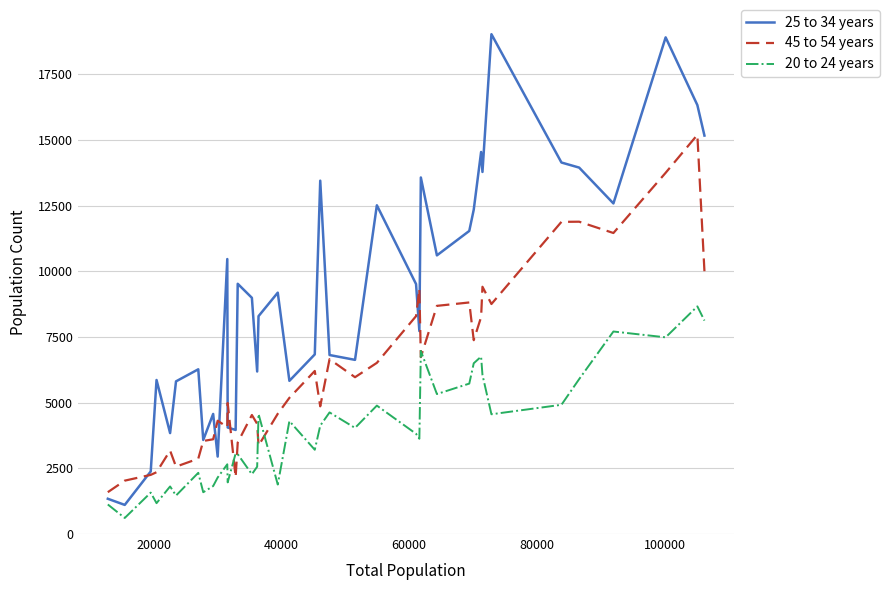

Which series ends up on top after the final intersection of 20 to 24 years and 45 to 54 years?

45 to 54 years